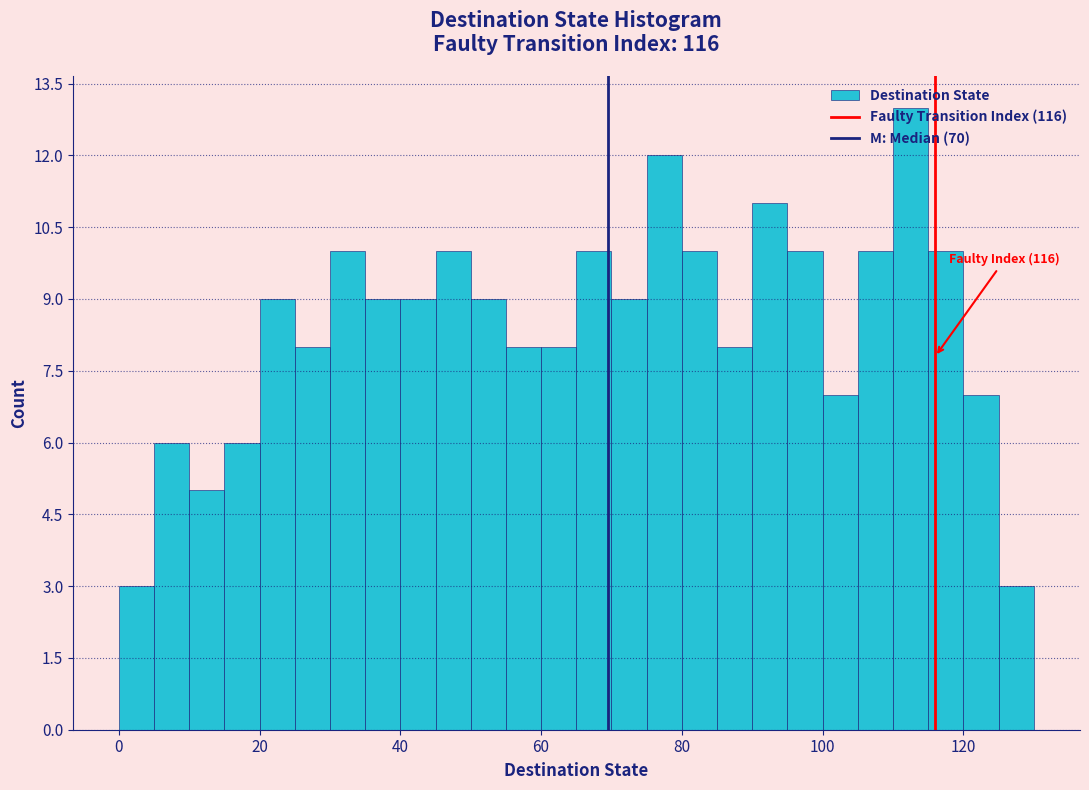

Read against the x-axis, roughly where is the centre of the tallest bar?

112